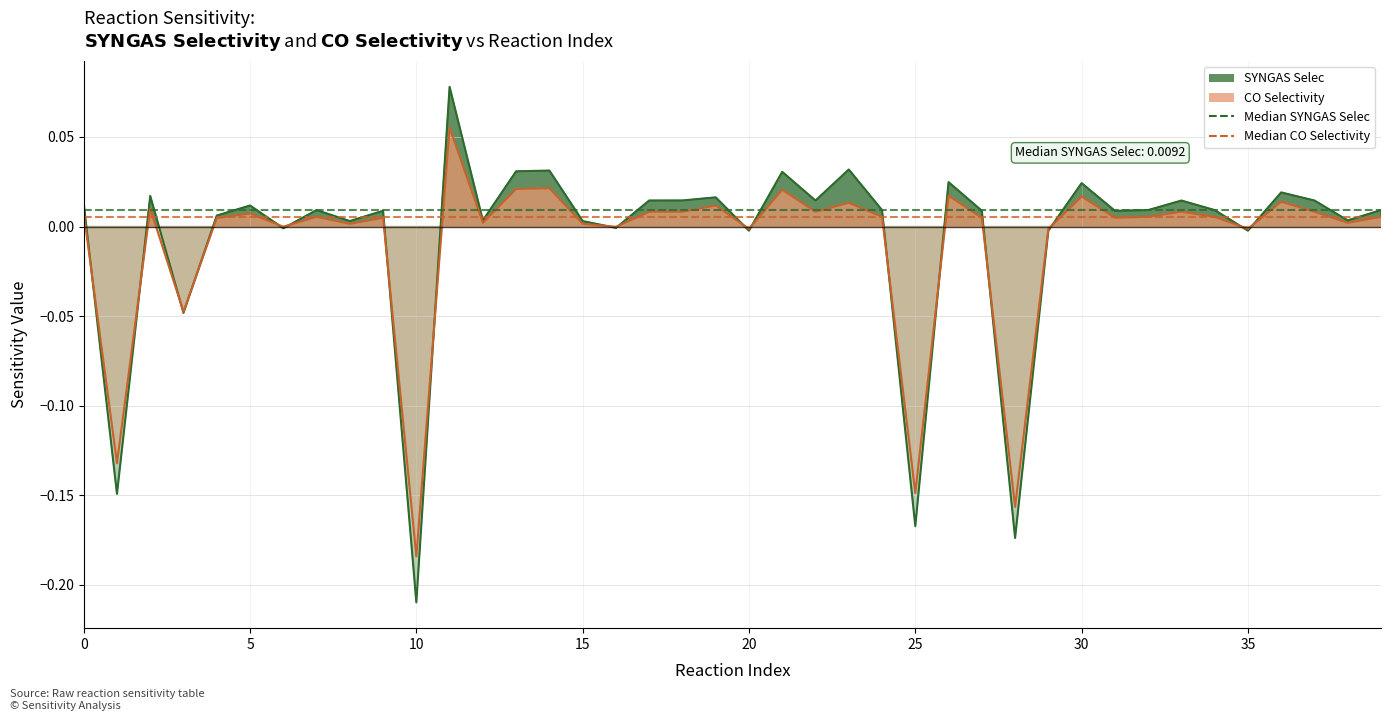

What is the difference between the maximum and minimum values in the CO Selectivity line series?

0.2